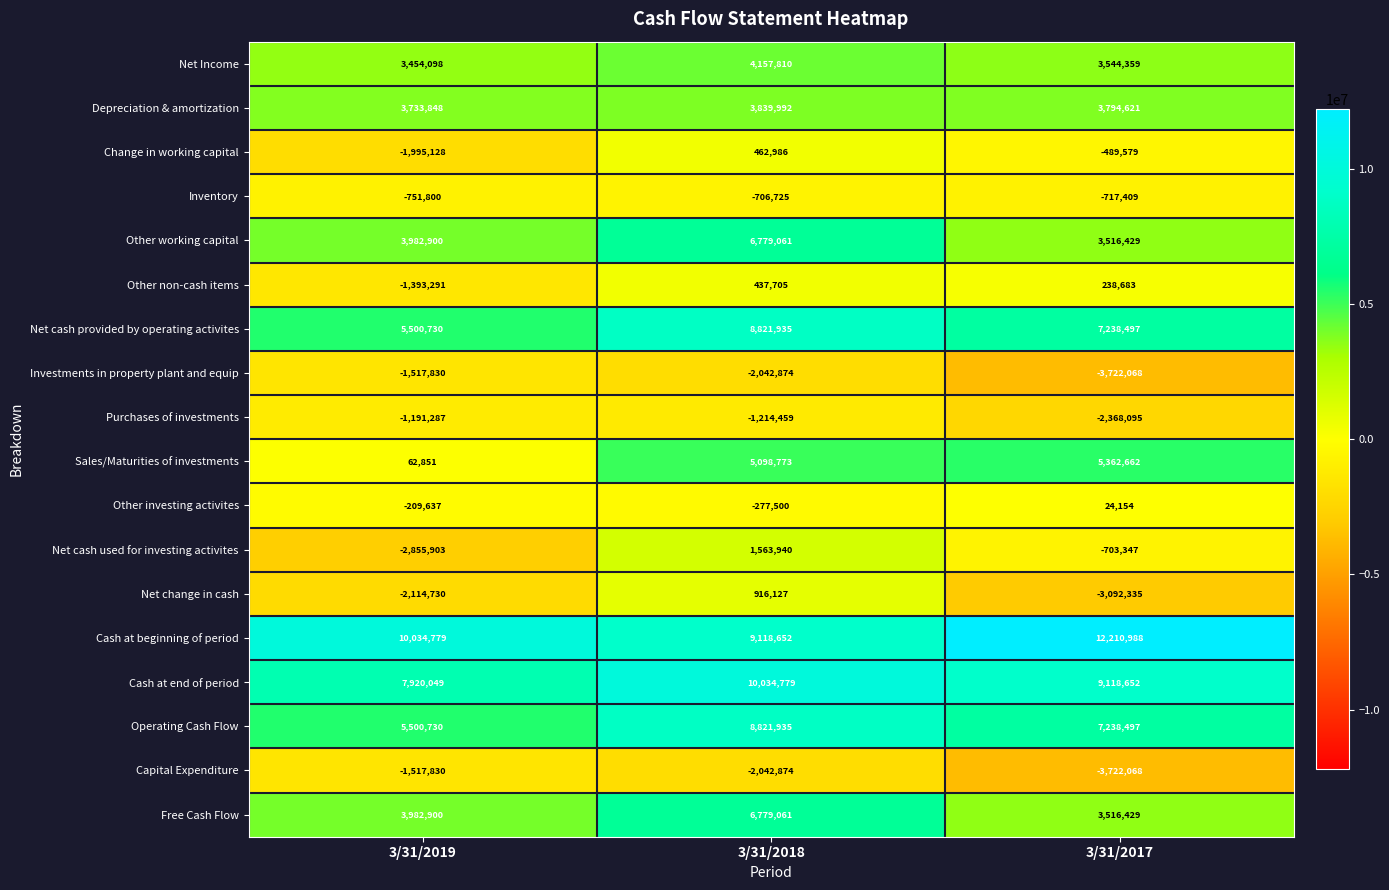

At how many categories does at least one series exceed 720634?

3